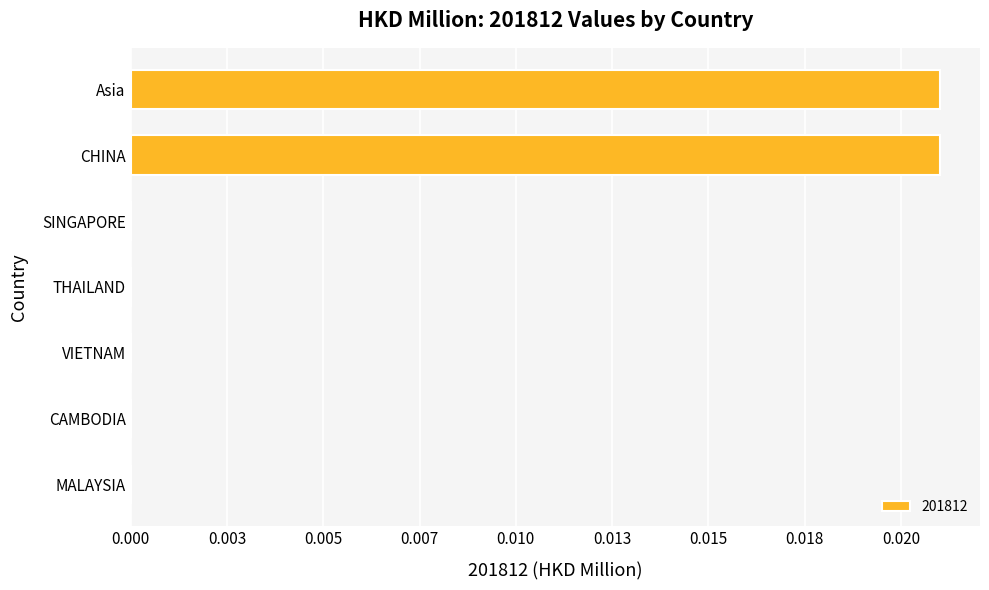

List the labels in order of value, largest first.

CHINA, Asia, MALAYSIA, CAMBODIA, VIETNAM, THAILAND, SINGAPORE